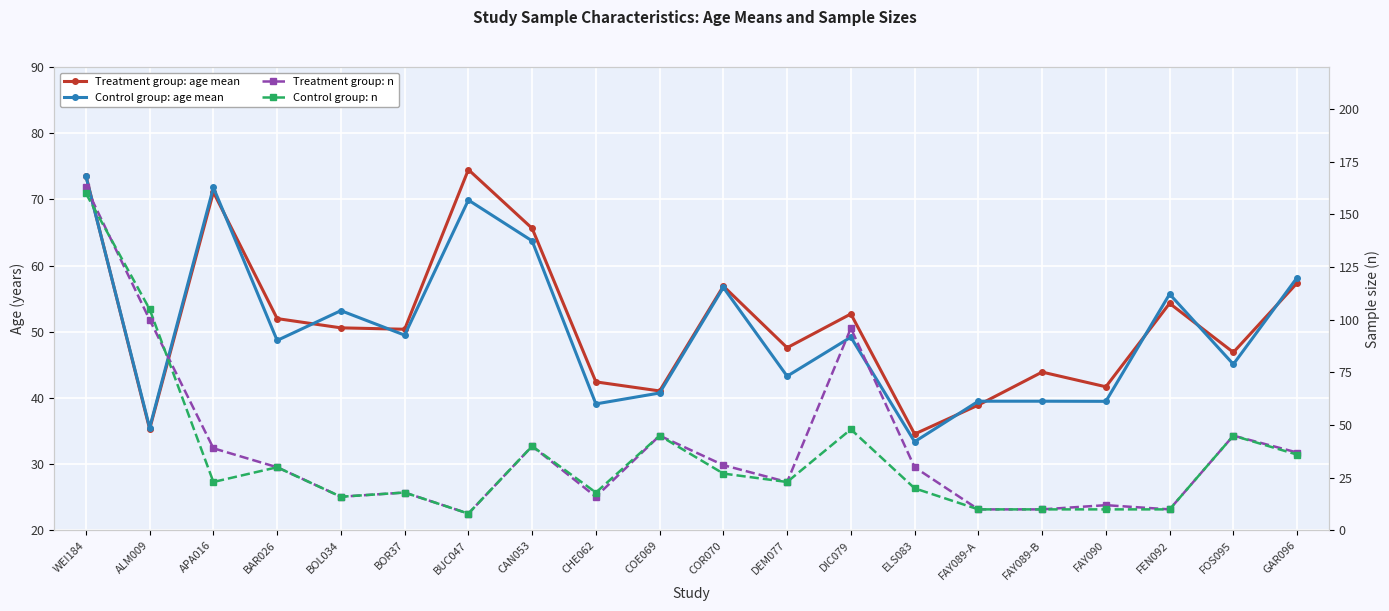

Which series has the largest total across all categories?

Treatment group: age mean